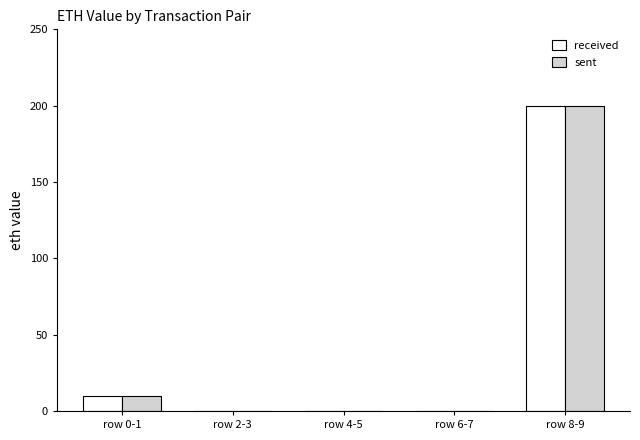

Between row 2-3 and row 8-9, which series saw the biggest shift?

sent